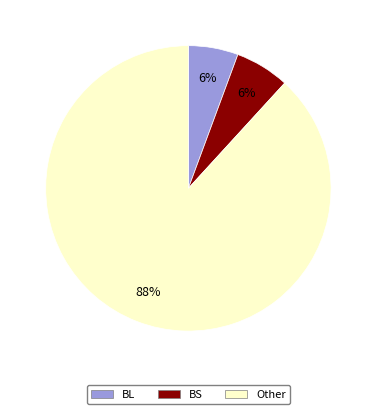

To the nearest percent, what is the difference between the BS and Other slice percentages?

82%